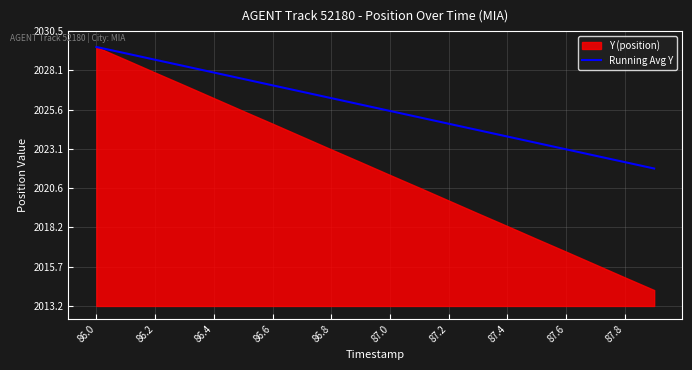

What is the minimum value for Running Avg Y?

2021.9